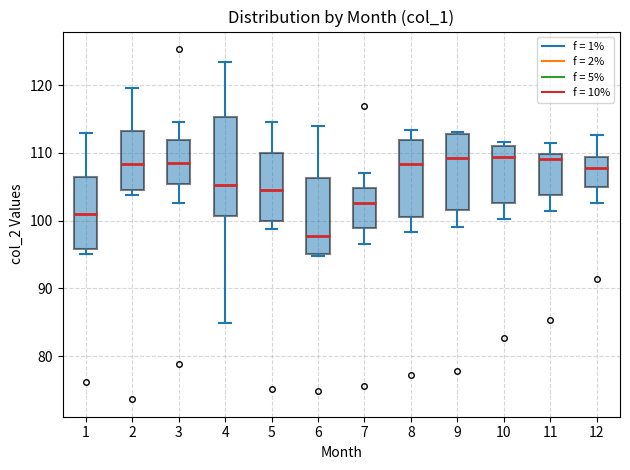

Reading left to right, transcribe this box plot: for each box, give where its median line is, the range the box spans, and where its two whiskers end, as read against the y-axis. The values are not printed on the chart, so give them approximately, as read against the axis.

1: median 101, box 96 to 106, whiskers 95 to 113
2: median 108, box 105 to 113, whiskers 104 to 120
3: median 109, box 105 to 112, whiskers 103 to 115
4: median 105, box 101 to 115, whiskers 85 to 123
5: median 105, box 100 to 110, whiskers 99 to 115
6: median 98, box 95 to 106, whiskers 95 to 114
7: median 103, box 99 to 105, whiskers 97 to 107
8: median 108, box 101 to 112, whiskers 98 to 113
9: median 109, box 102 to 113, whiskers 99 to 113
10: median 109, box 103 to 111, whiskers 100 to 112
11: median 109, box 104 to 110, whiskers 101 to 112
12: median 108, box 105 to 109, whiskers 103 to 113